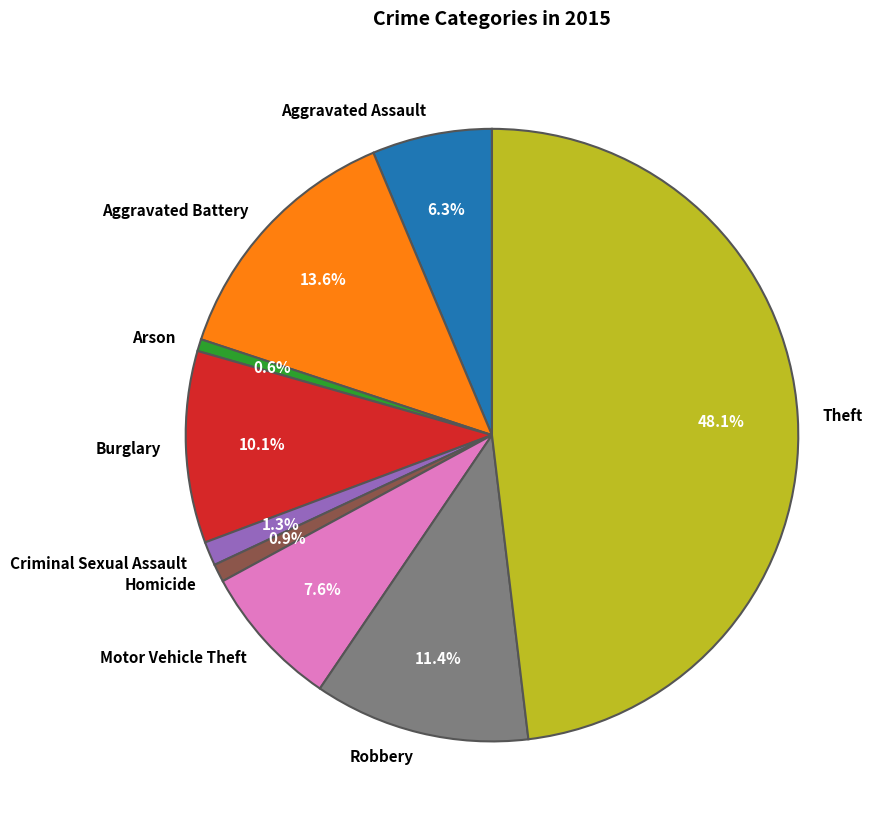

How many slices are in this pie chart?

9